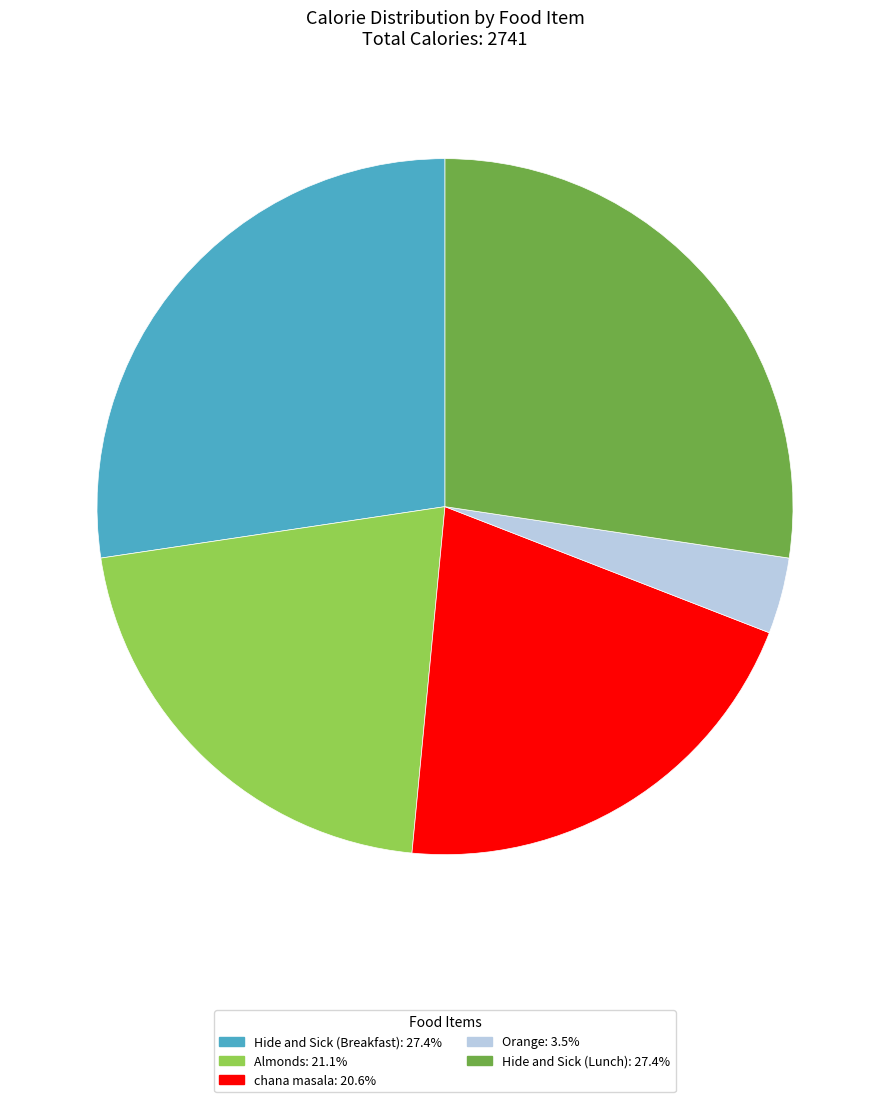

Is the sum of Orange and Hide and Sick (Lunch) greater than half?

No